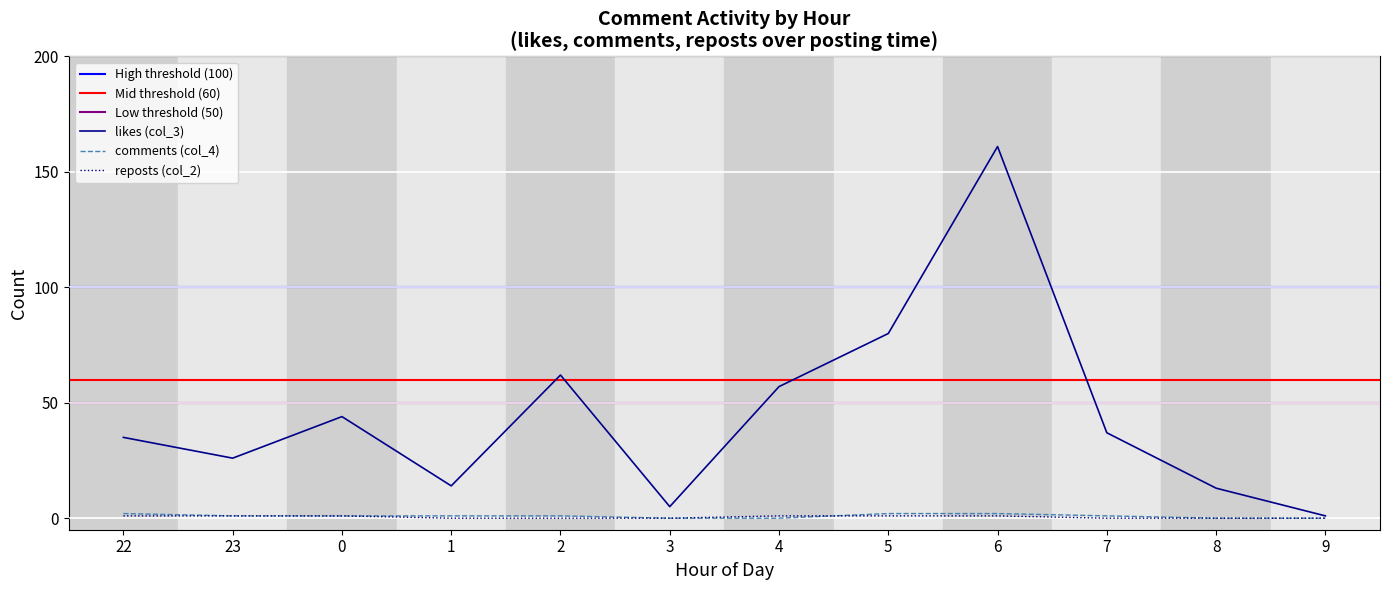

Is the value of likes (col_3) at 4 greater than the value of comments (col_4) at 1?

Yes